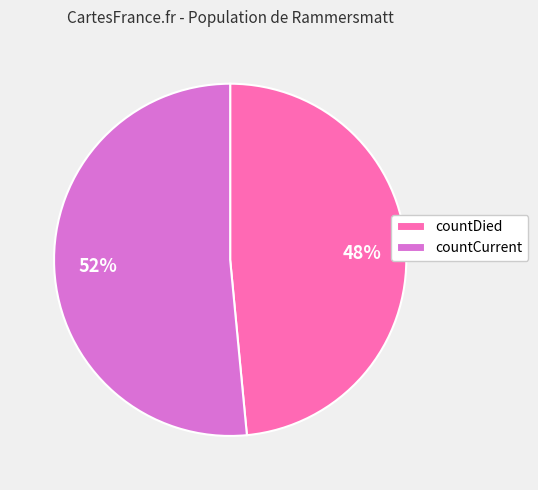

Which slice is the largest?

countCurrent